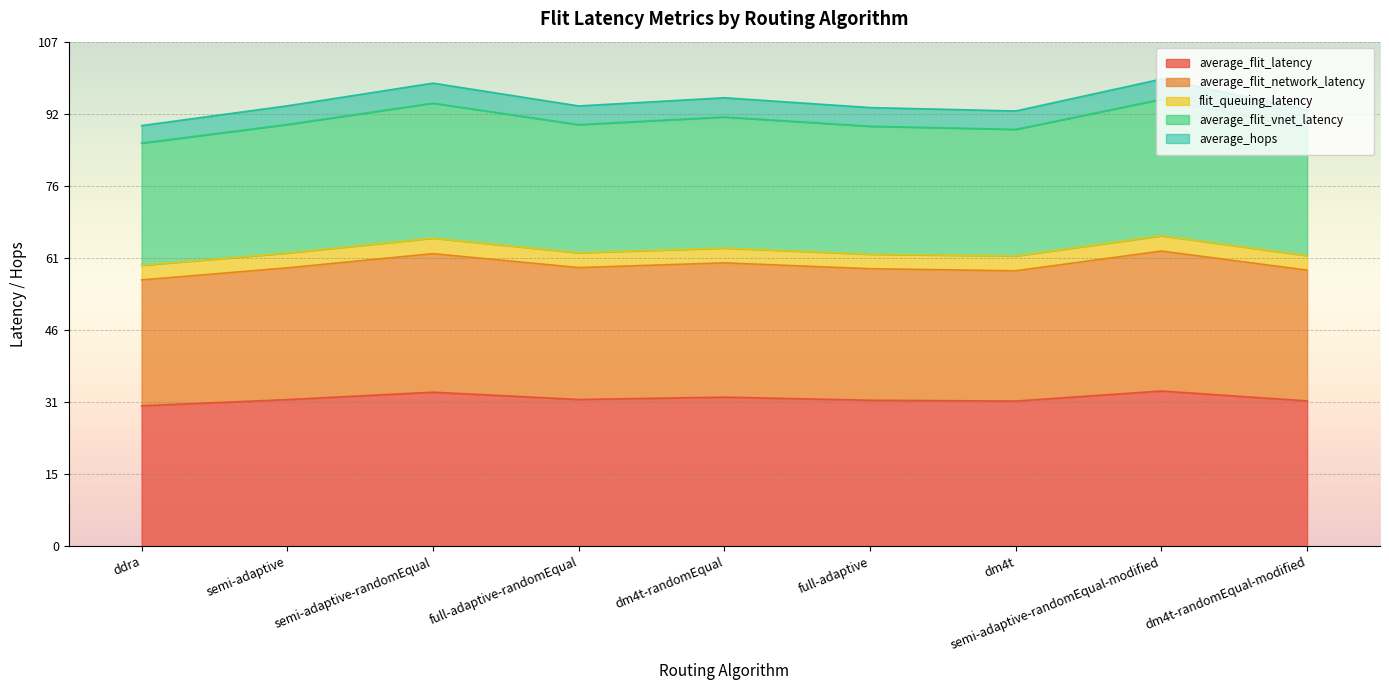

How many categories are shown in the chart?

9